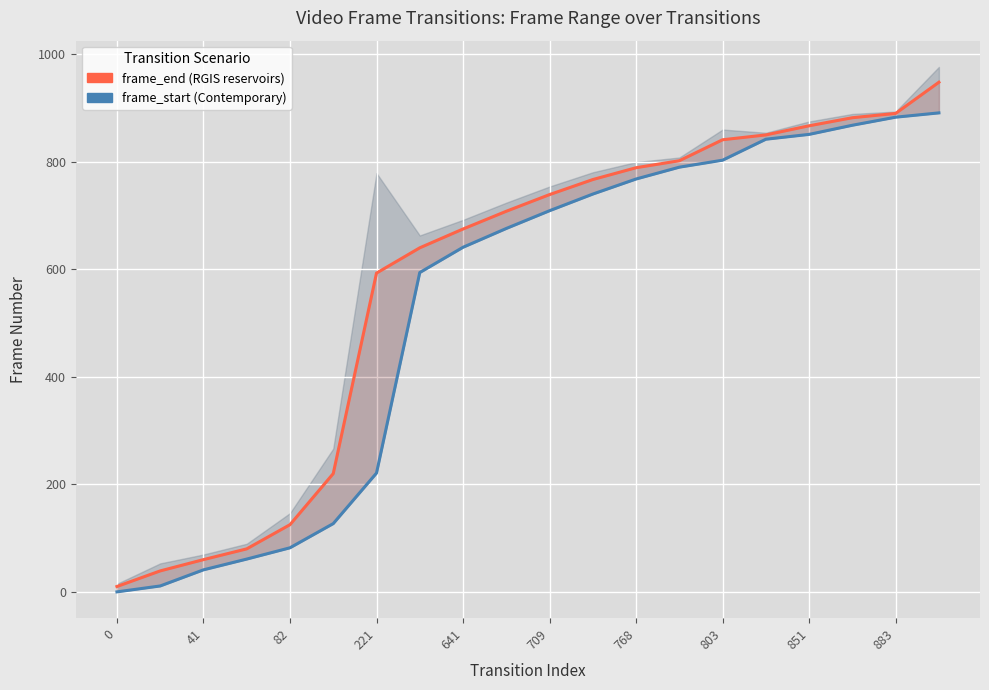

How many lines are shown in the chart?

2